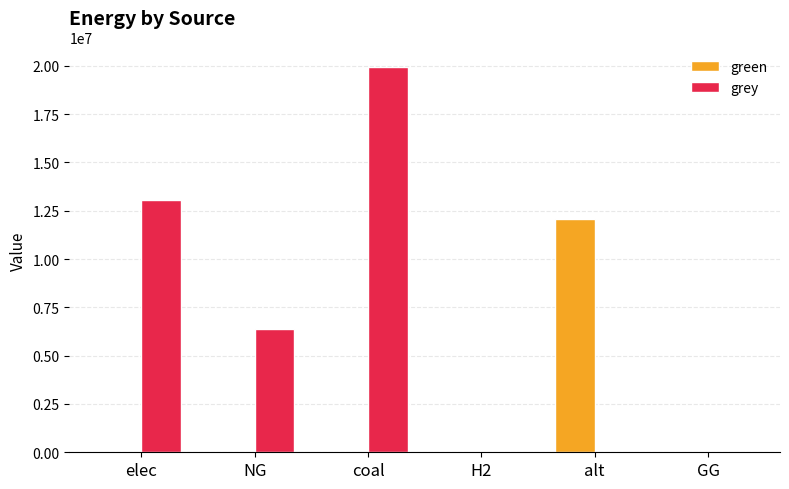

Which series changed the most between coal and H2?

grey